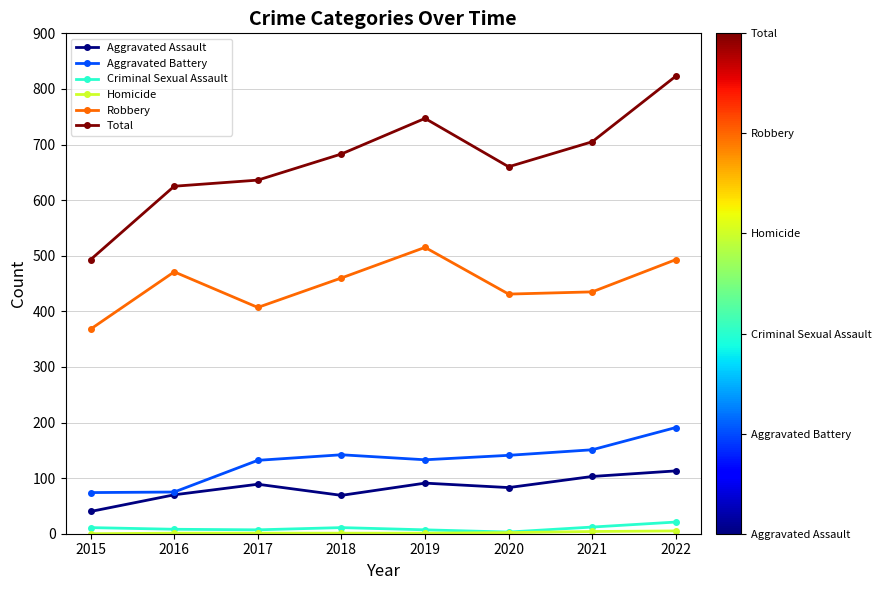

At which category does Robbery reach its first local peak?

2016